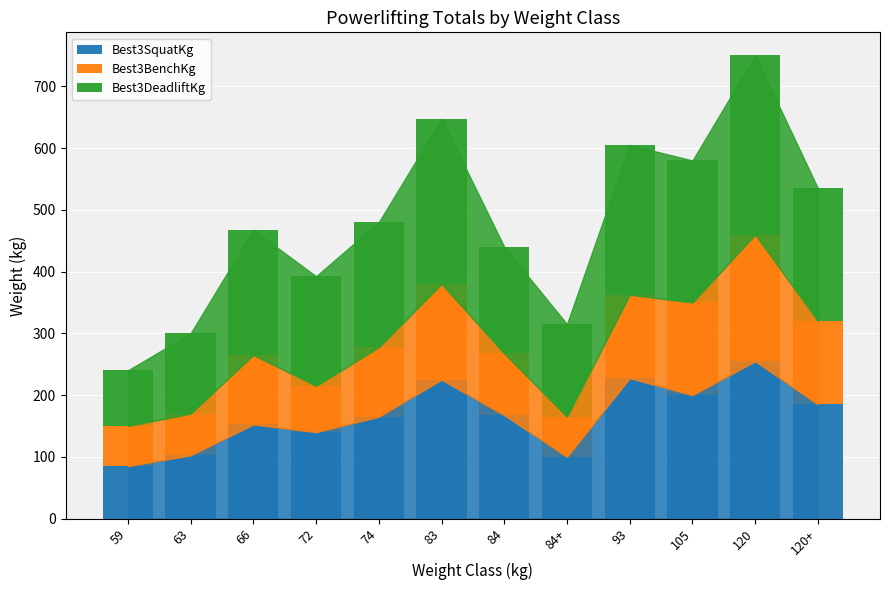

How many bars are there in total?

12